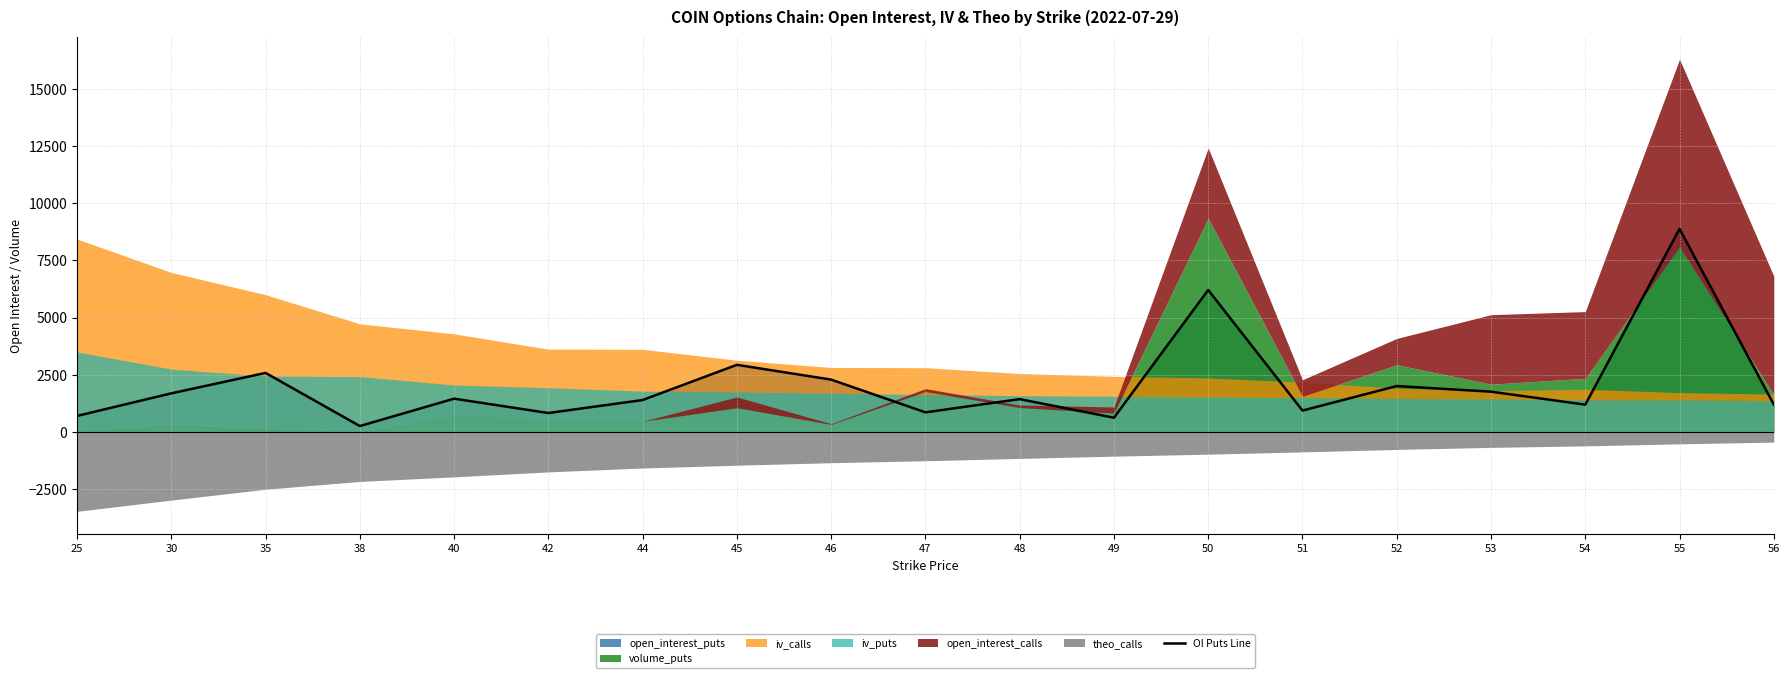

The value of OI Puts Line at 40 is 1457. True or false?

True